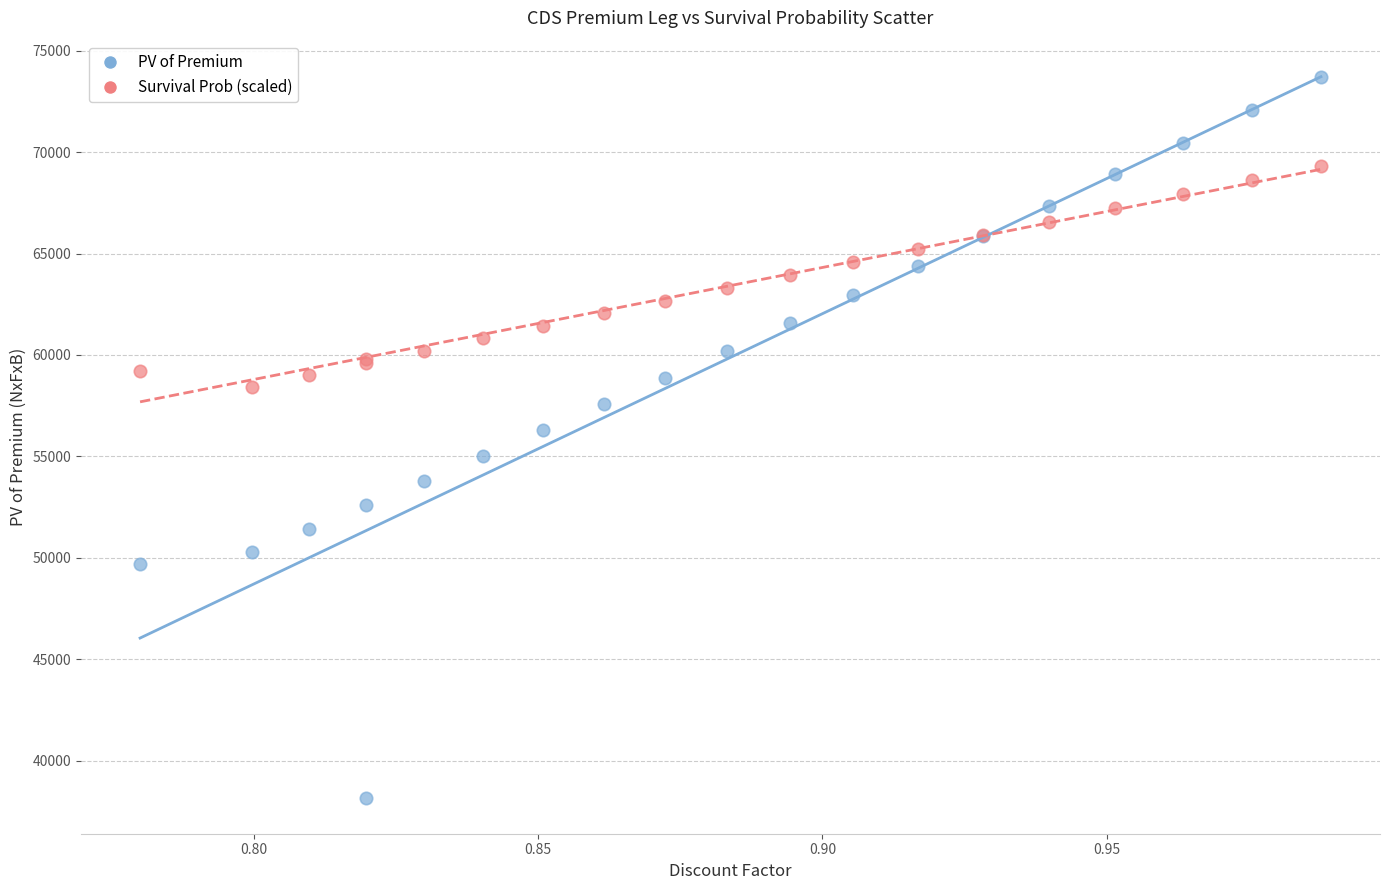

Which series has the widest spread of Y values?

PV of Premium